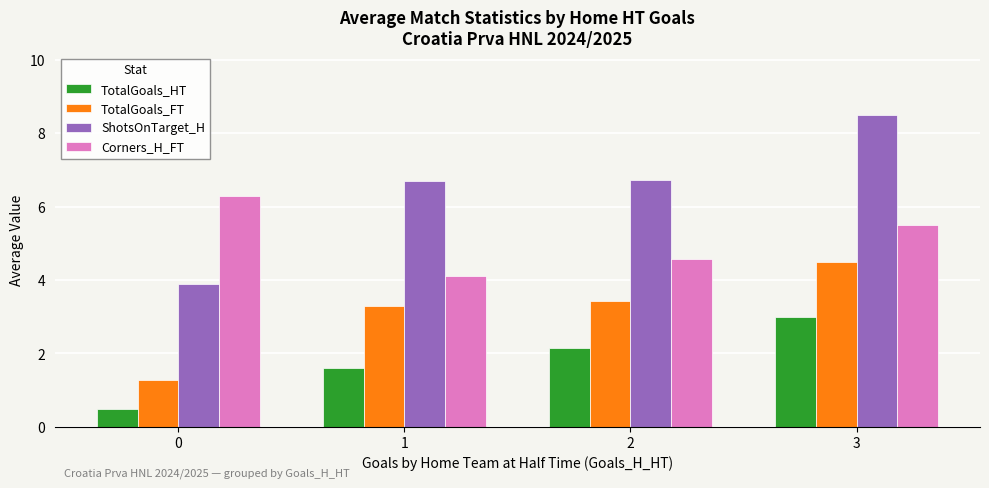

How many data points in Corners_H_FT are above 5?

2